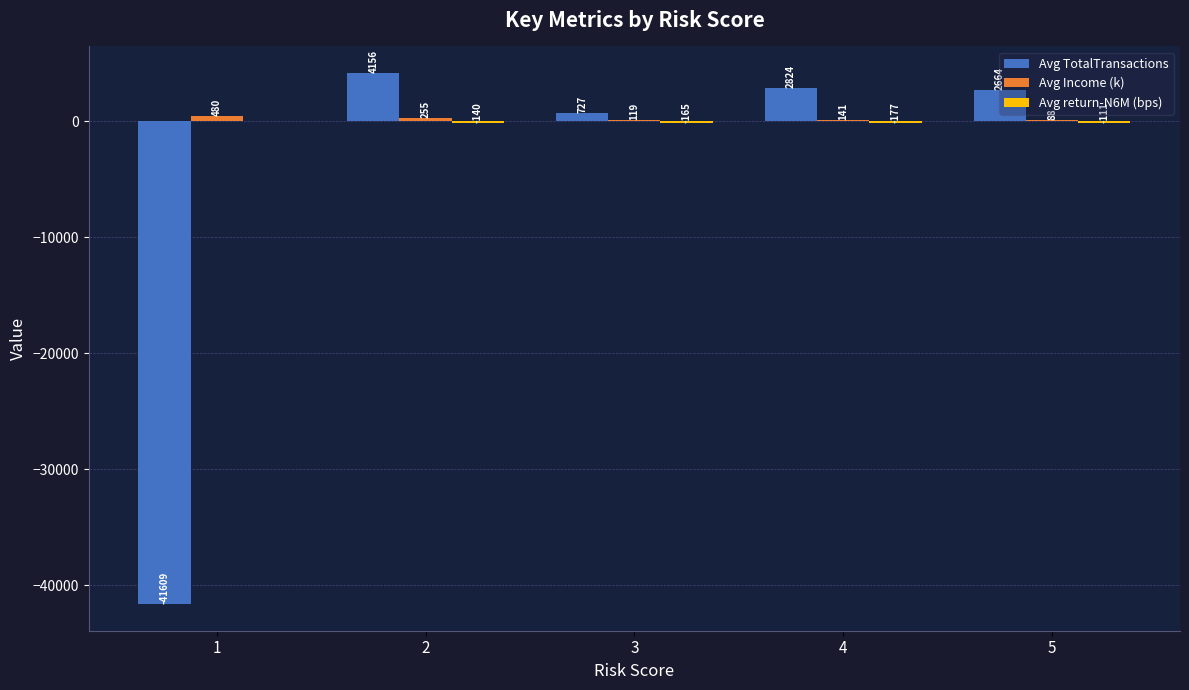

The value of Avg TotalTransactions at 1 is -11641.4. True or false?

False